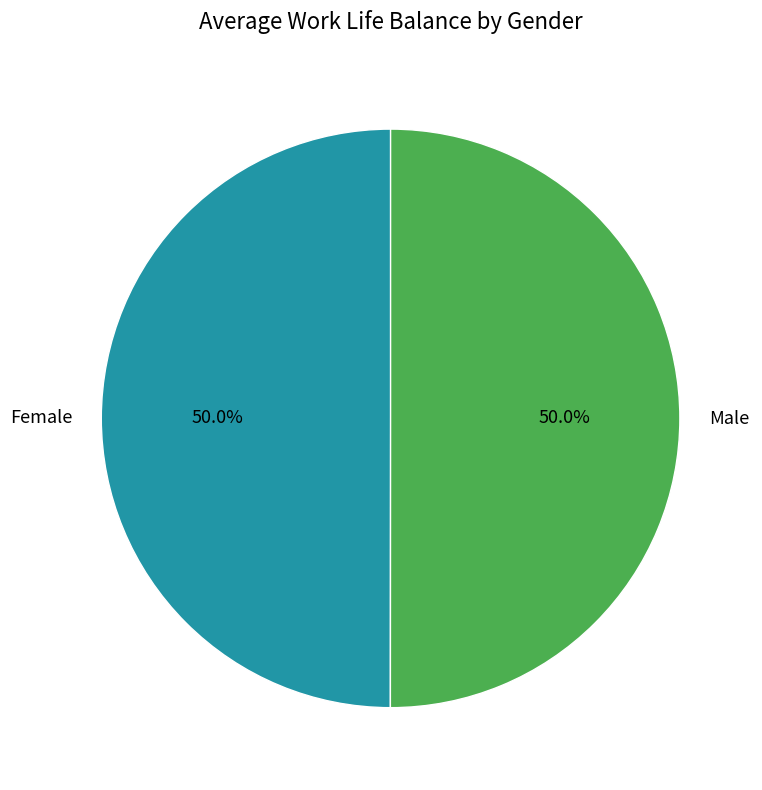

What is the ratio of the value at Female to the value at Male?

1.0